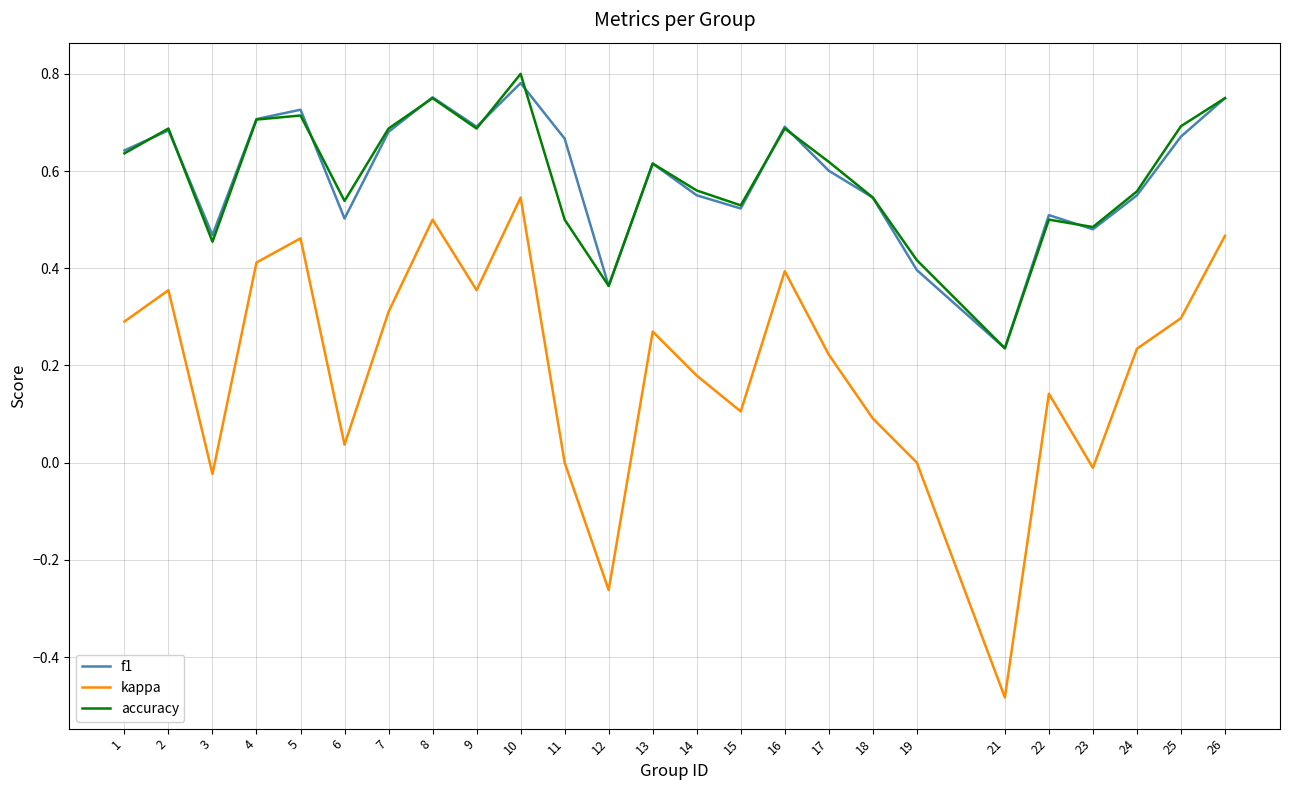

True or false: kappa has a value of 0.2 at 9.

False